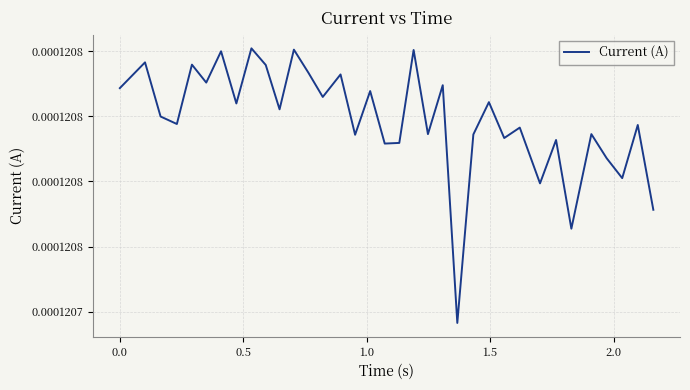

Is this an area chart (filled region under the line)?

No